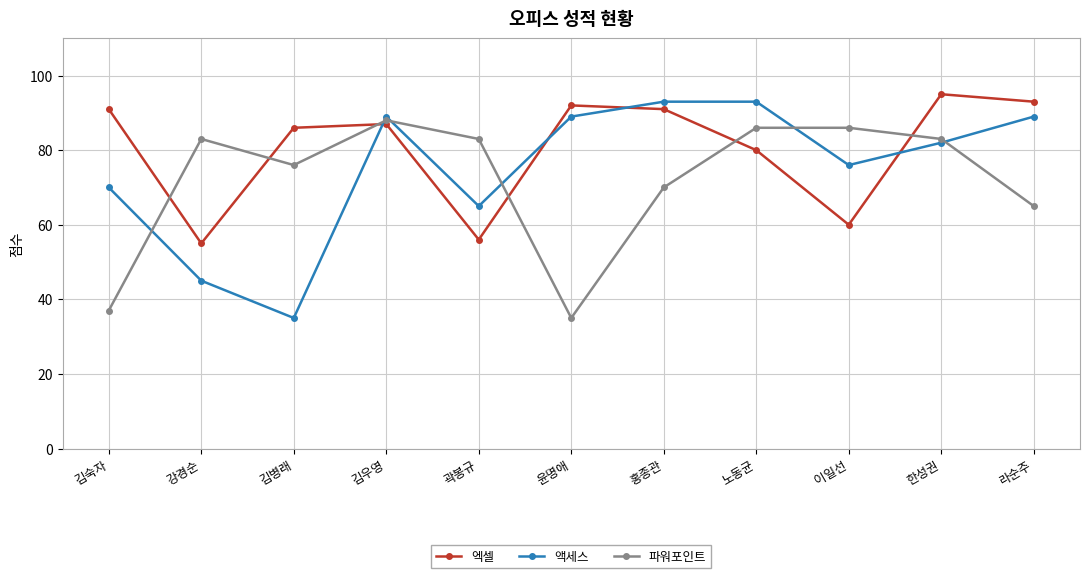

The value of 파워포인트 at 김우영 is 127. True or false?

False